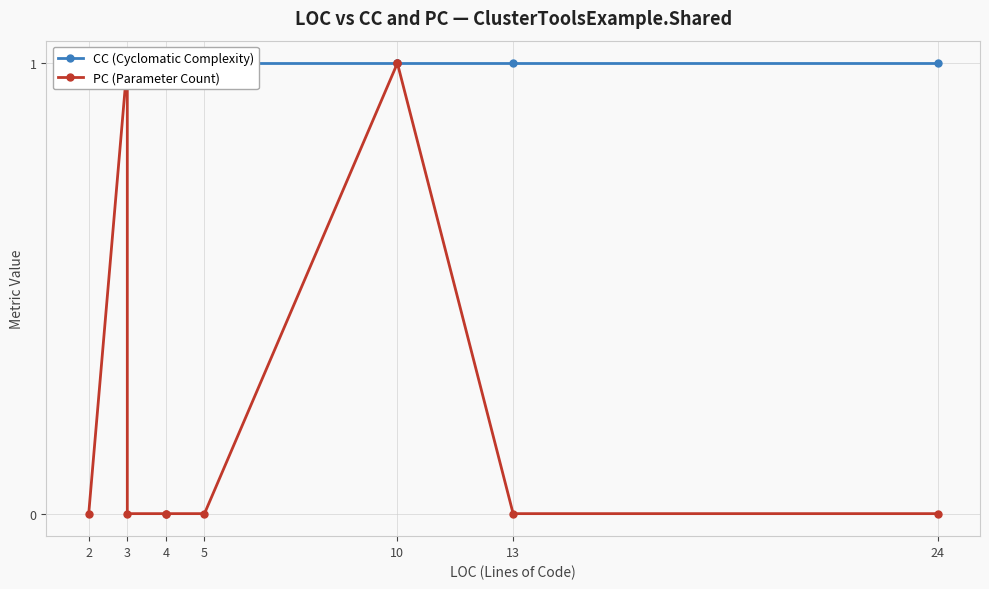

What is the sum of all CC (Cyclomatic Complexity) values?

14